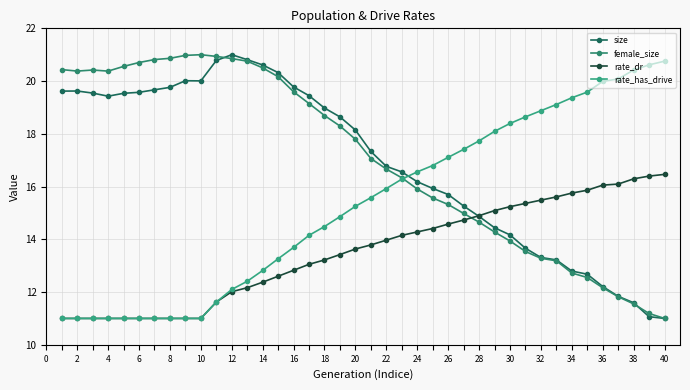

True or false: size and rate_dr cross at least once.

True